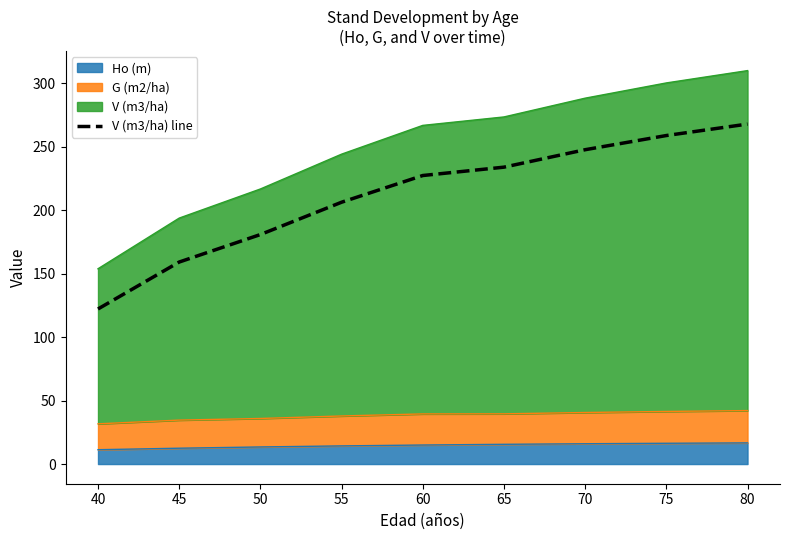

How many values are below 227?

4